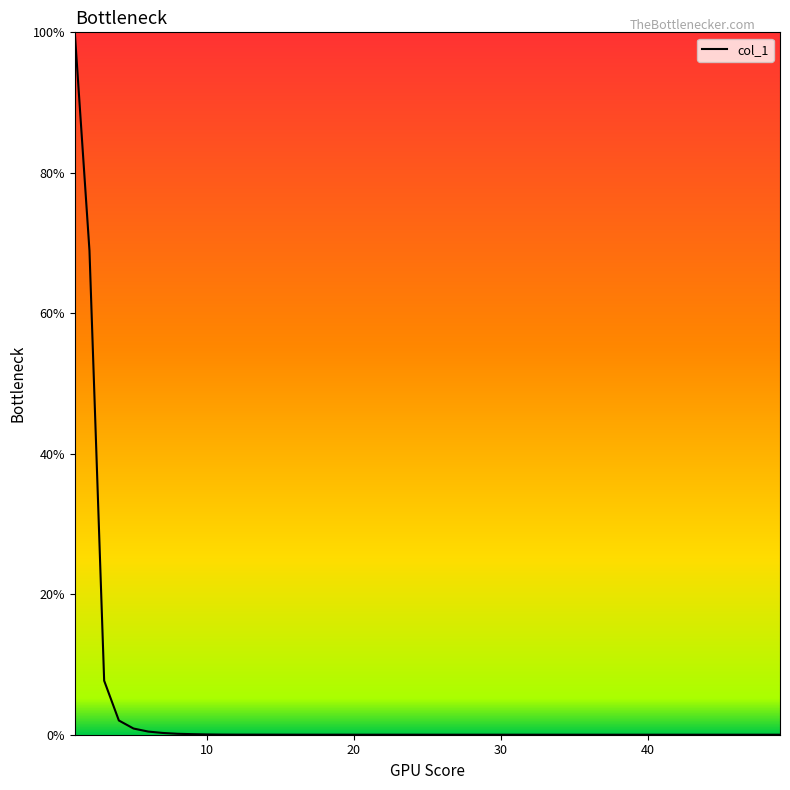

Does the chart display data point markers on the line(s)?

No